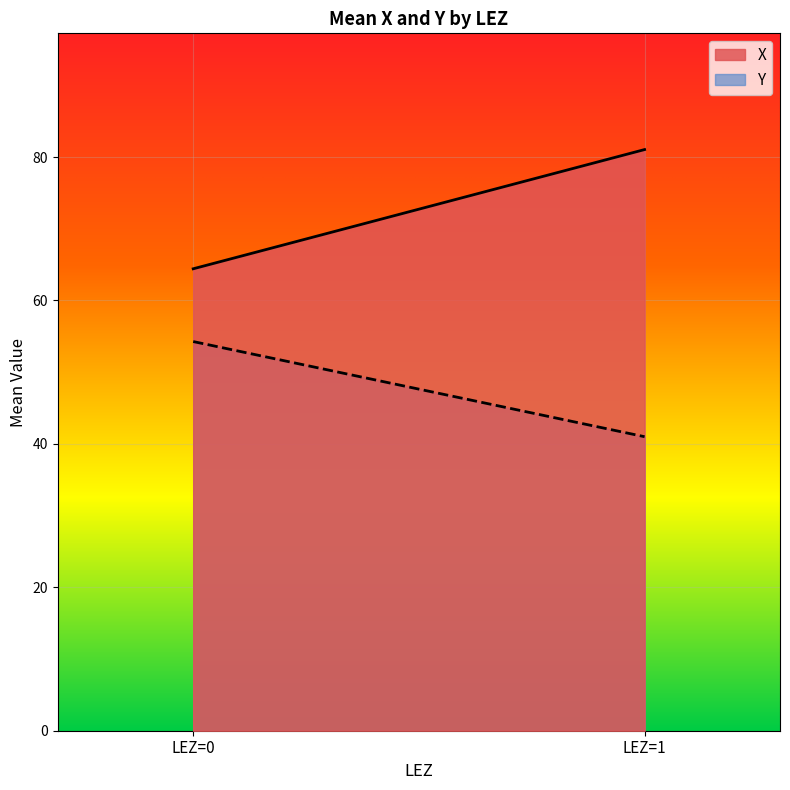

The X series shows 64.4 at LEZ=0. True or false?

True